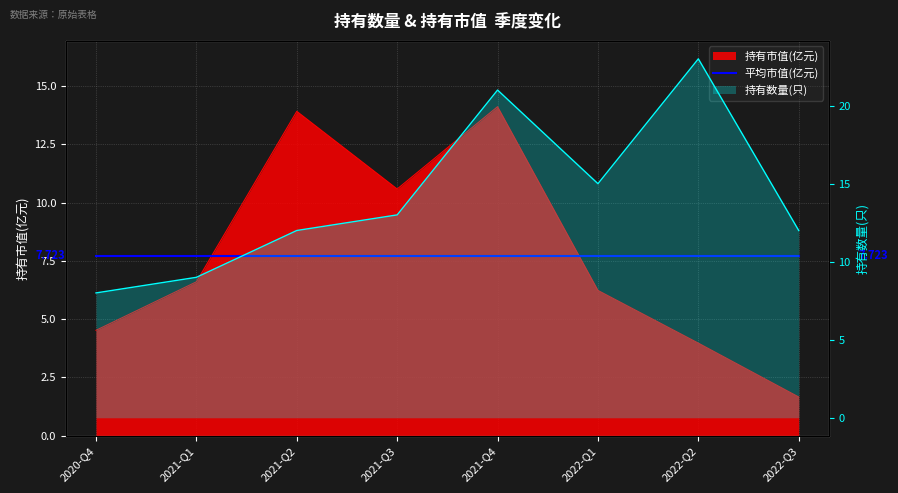

Reading left to right, transcribe all the data shown in this chart.

持有市值(亿元): 4.5	6.6	13.9	10.6	14.1	6.2	4.0	1.7
持有数量(只): 8.0	9.0	12.0	13.0	21.0	15.0	23.0	12.0